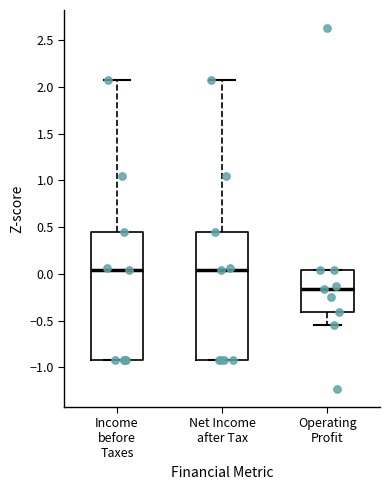

Reading left to right, read every box against the y-axis: the position of its median line, the range the box covers, and the ends of its whiskers. The values are not printed on the chart, so give them approximately, as read against the axis.

Income before Taxes: median 0.05, box -0.90 to 0.45, whiskers -0.90 to 2.05
Net Income after Tax: median 0.05, box -0.90 to 0.45, whiskers -0.90 to 2.05
Operating Profit: median -0.15, box -0.40 to 0.05, whiskers -0.55 to 0.05